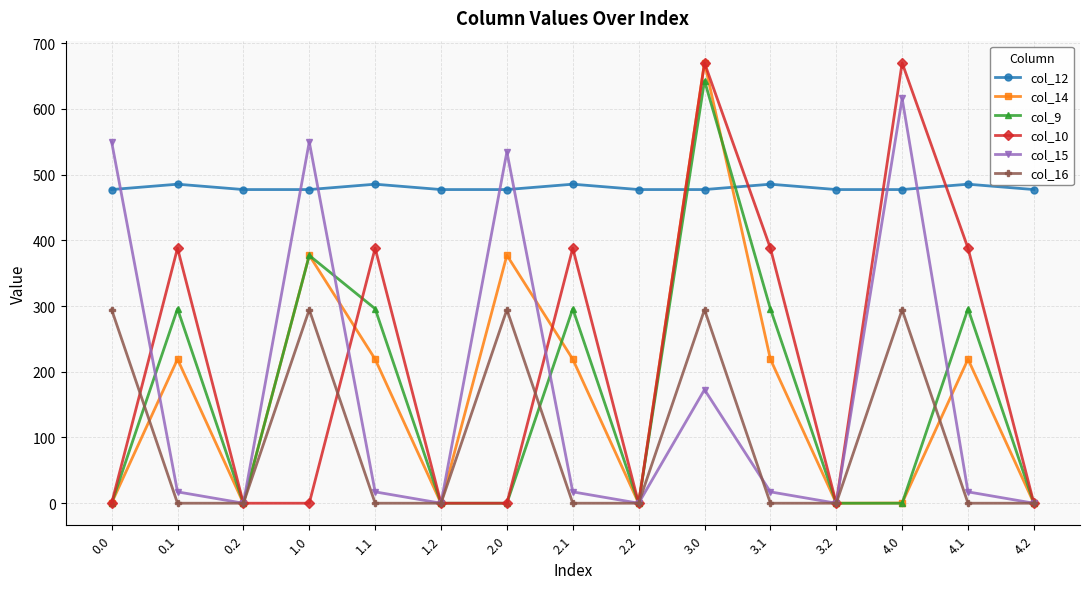

What is the difference between the col_9 values at 3.2 and 3.0?

642.9